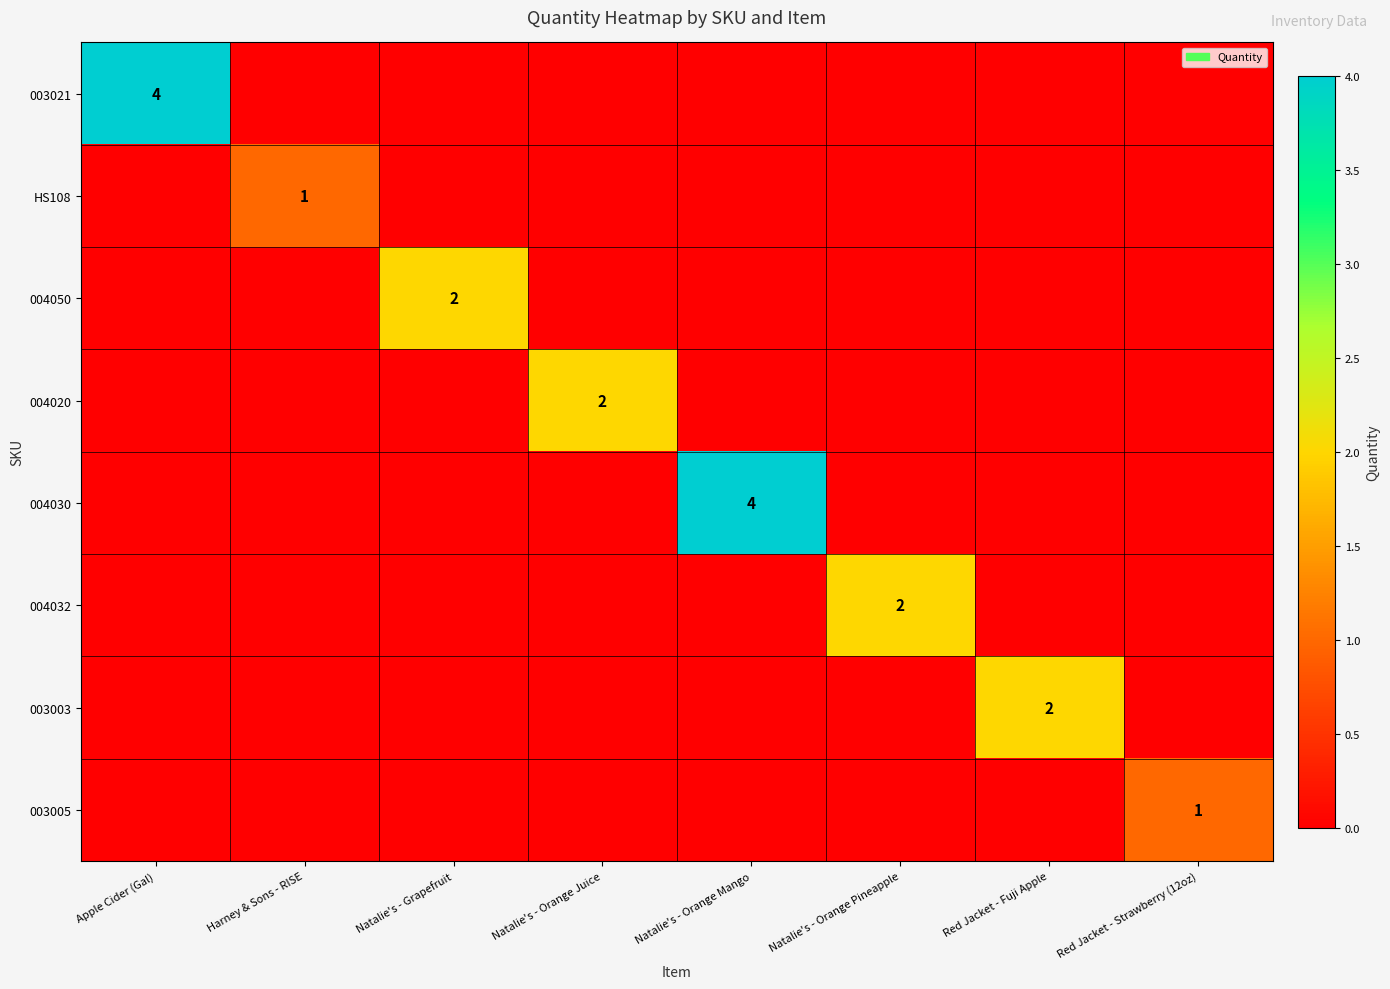

What is the maximum value shown in the chart?

4